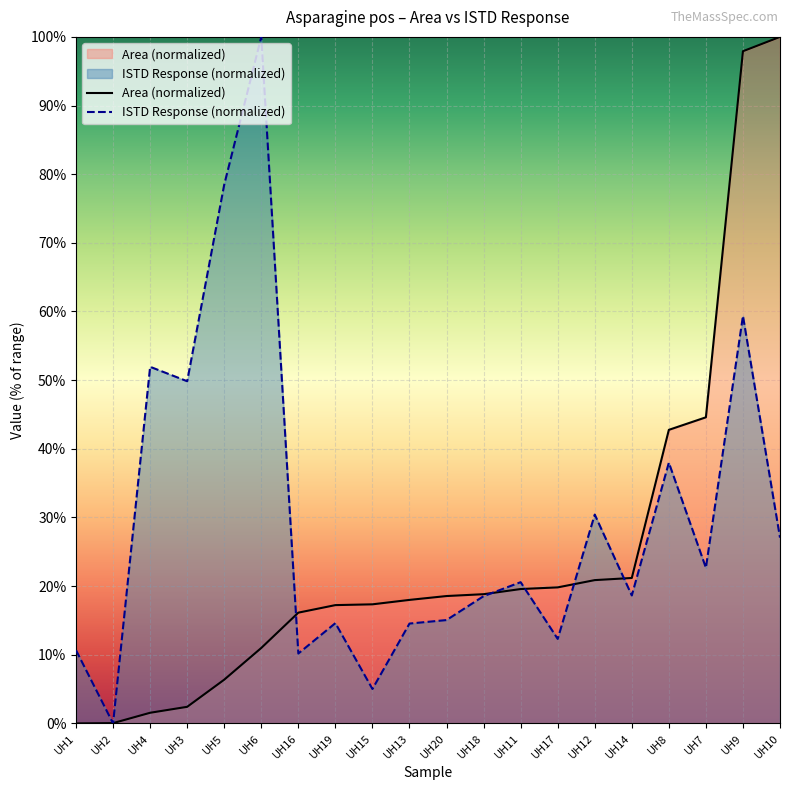

Reading left to right, transcribe all the data shown in this chart.

Area (normalized): 0.0	0.0	1.6	2.4	6.4	11.0	16.1	17.2	17.3	18.0	18.6	18.8	19.6	19.8	20.9	21.2	42.8	44.6	97.9	100.0
ISTD Response (normalized): 10.7	0.0	51.9	49.8	78.5	100.0	10.2	14.6	5.0	14.5	15.1	18.5	20.6	12.3	30.4	18.6	38.0	22.7	59.4	27.1